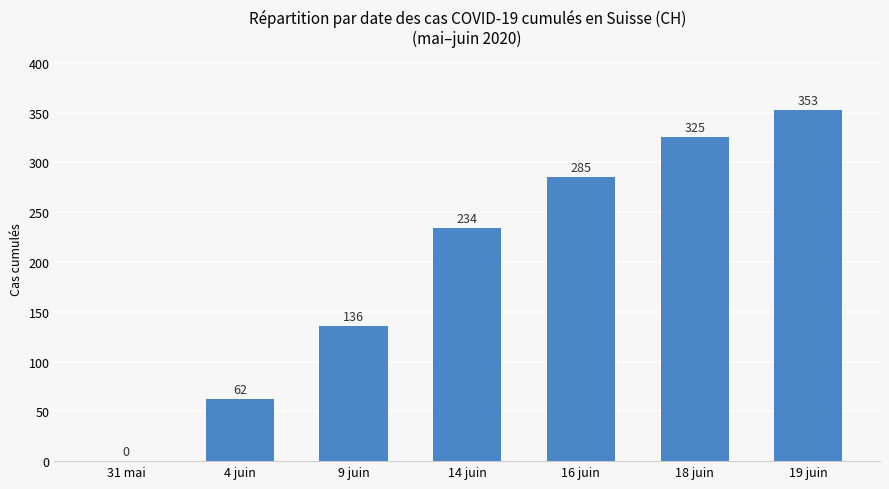

What is the change in value from 4 juin to 19 juin?

+291